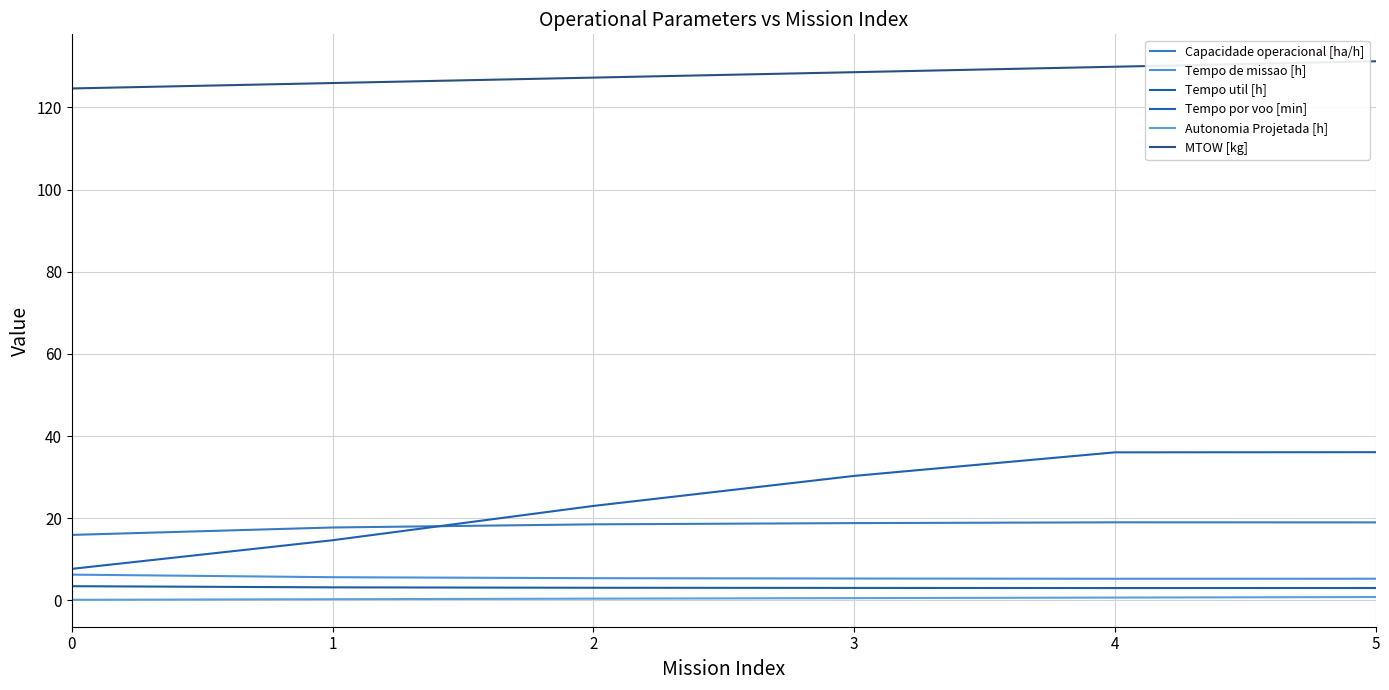

Between 1 and 5, which series saw the biggest shift?

Tempo por voo [min]